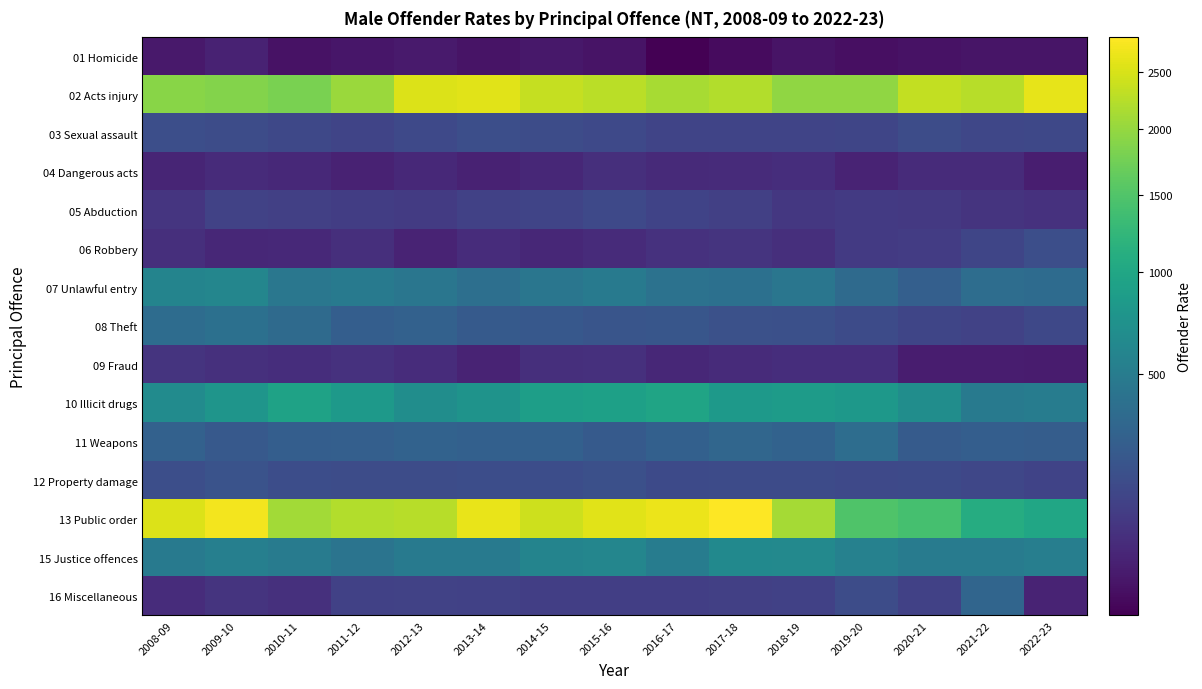

At which category is the sum across all series the highest?

2017-18